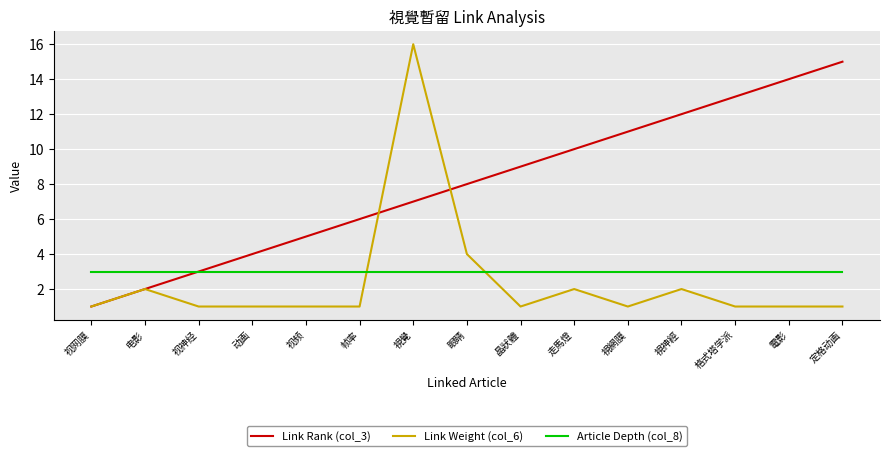

What is the difference between the maximum and minimum values in the Link Rank (col_3) series?

14